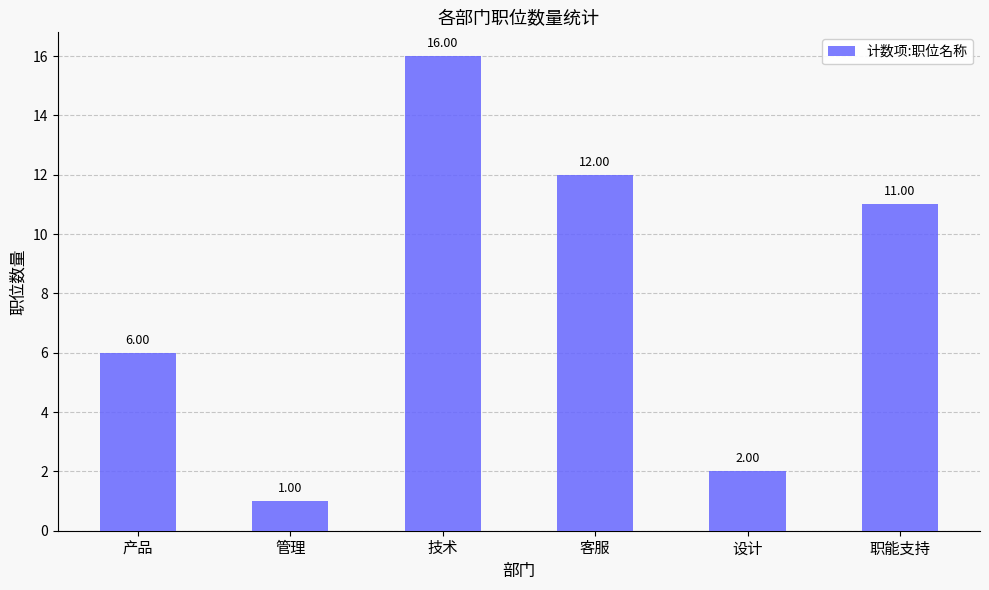

What is the label of the 3rd bar from the right?

客服